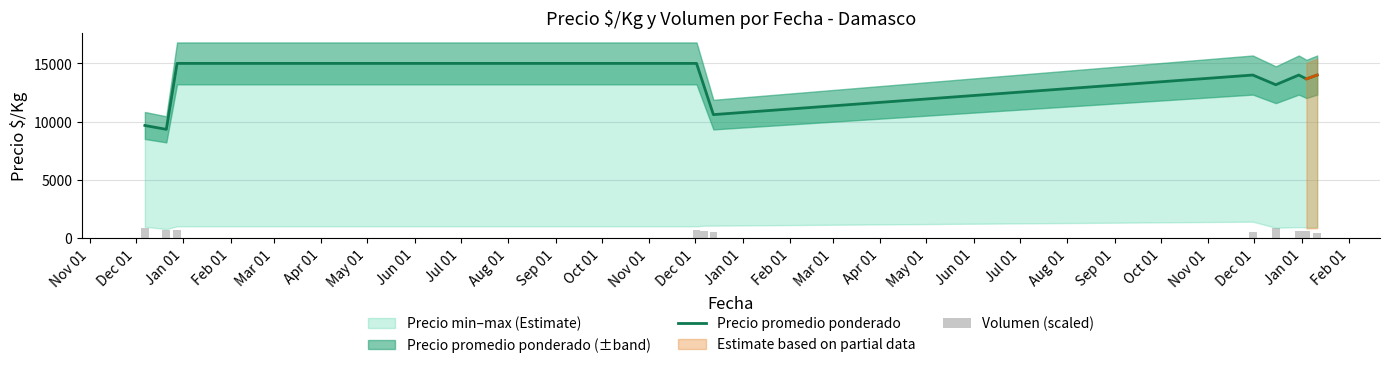

Is the value of Volumen (scaled) at Sep 01 greater than the value of Precio promedio ponderado at Aug 01?

No